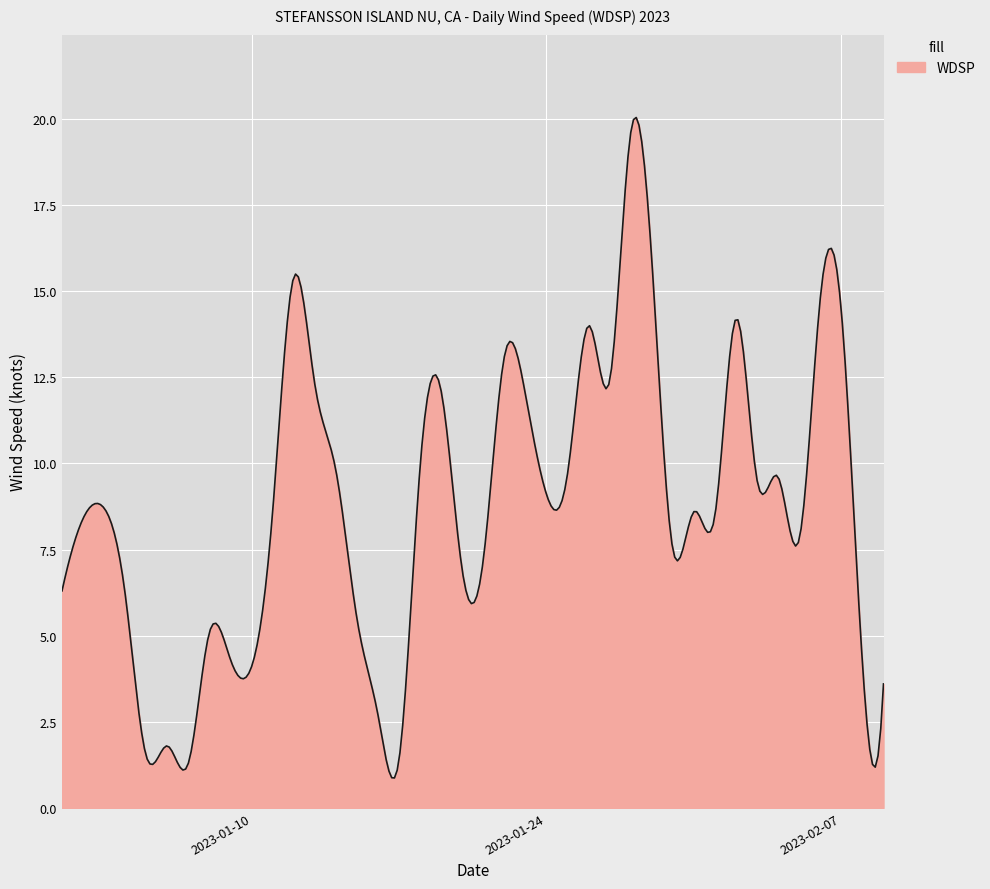

What is the greatest value displayed?

20.0